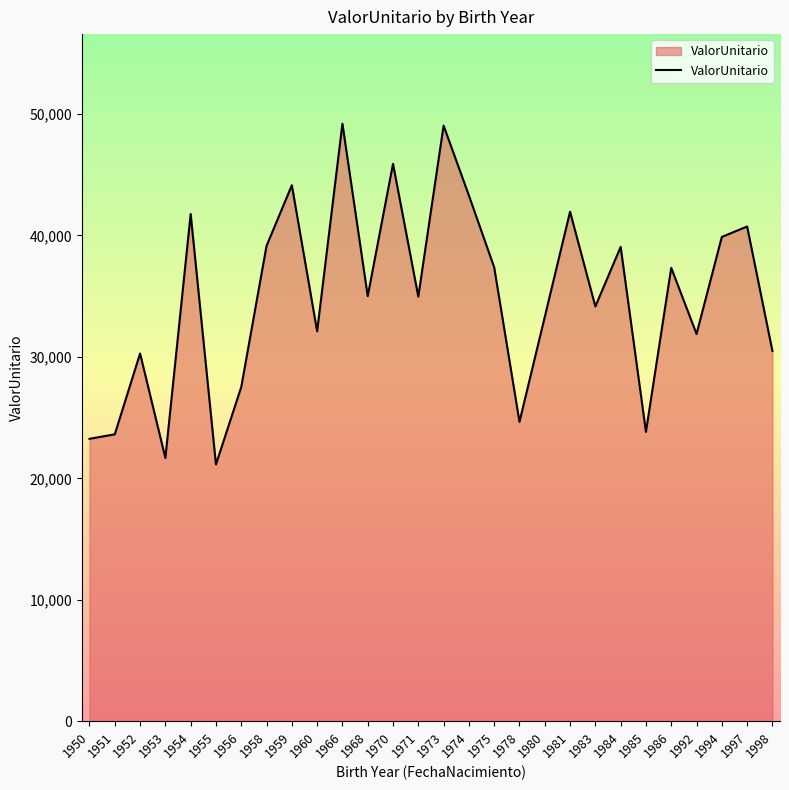

Between 1968 and 1984, which is larger?

1984